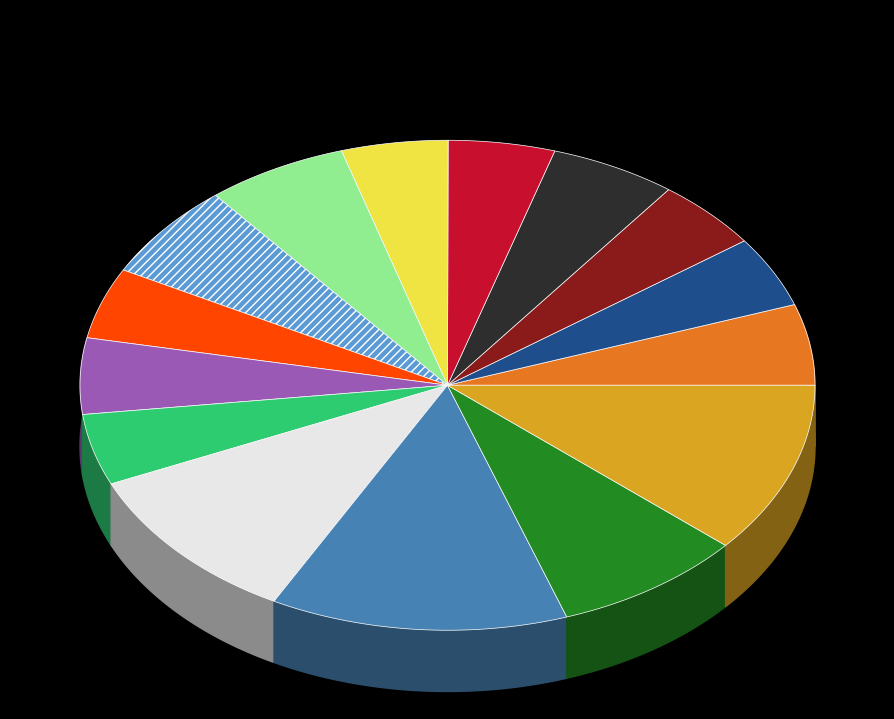

How many slices are in this pie chart?

15